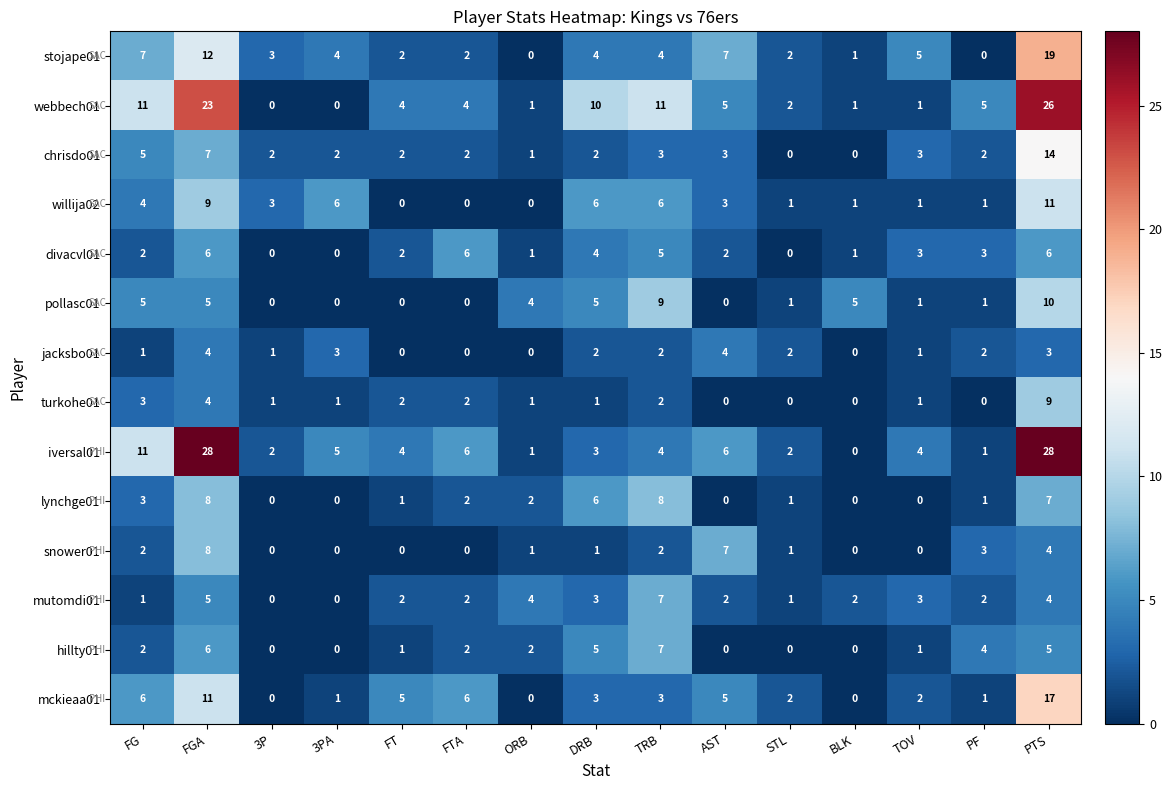

Read the pollasc01 value at DRB.

5